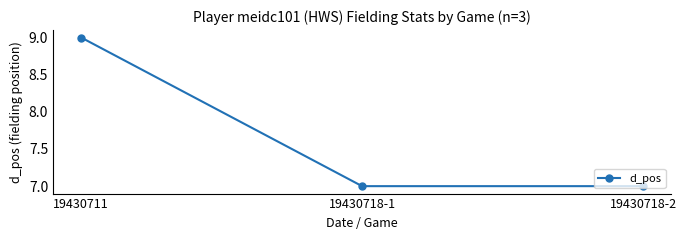

Is it true that the value at 19430711 is 3?

False